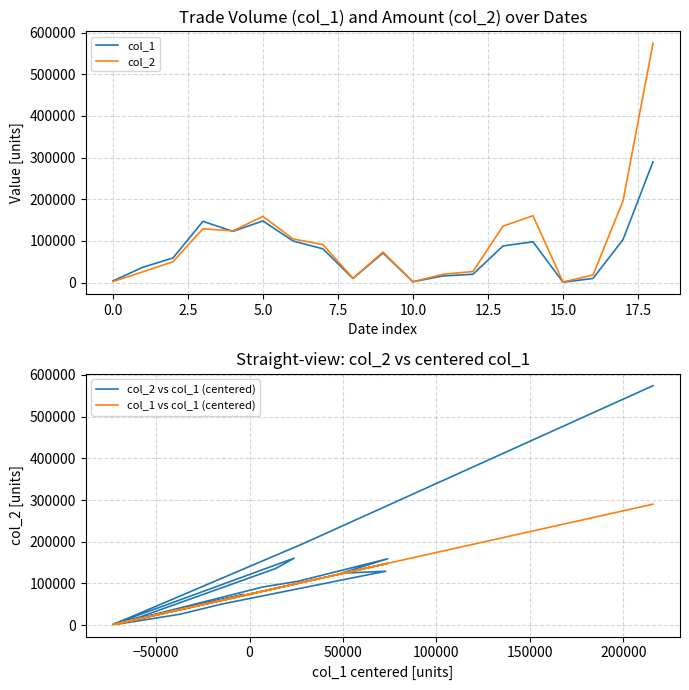

What is the difference between the maximum and second lowest values in the col_2 series?

571960